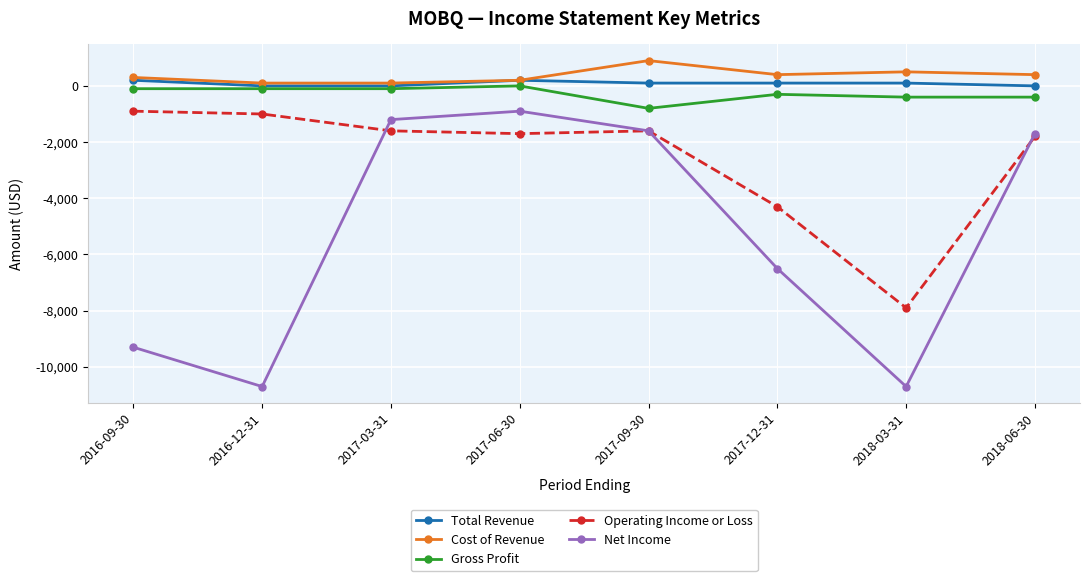

What is the label of the 2nd point from the right?

2018-03-31